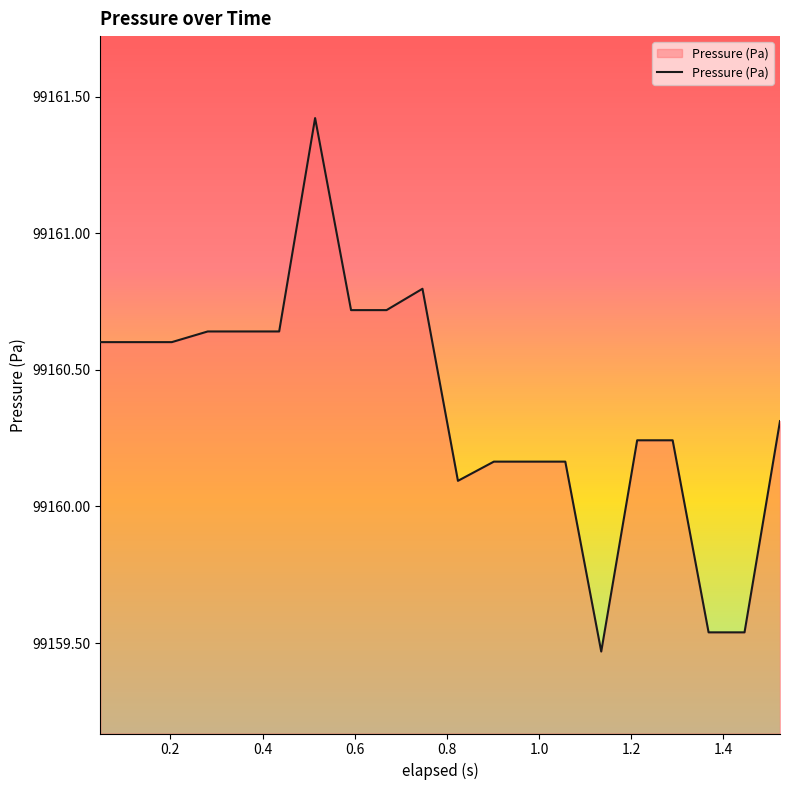

Does the chart have visible grid lines?

No